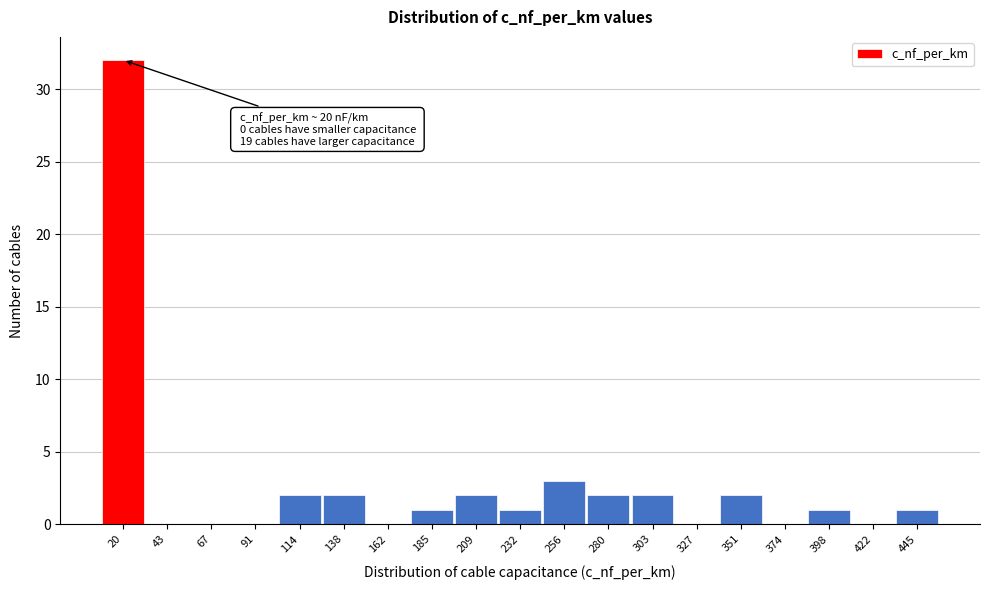

Over which range of the x-axis is the bar tallest?

10 to 30